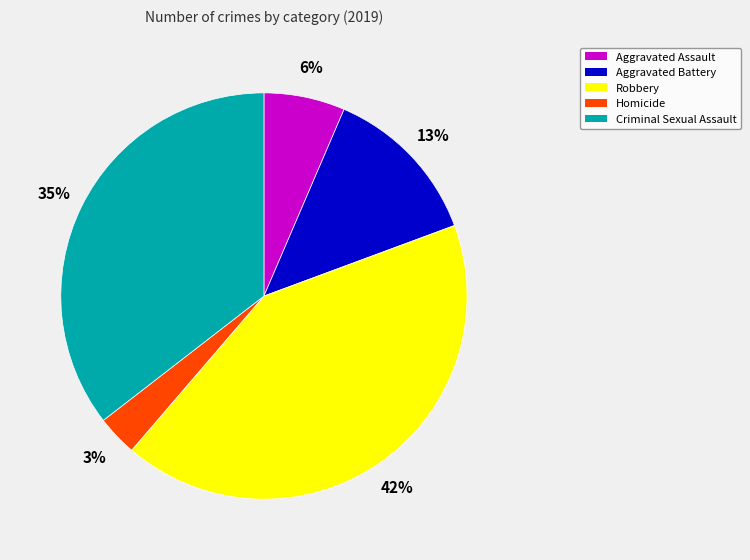

Count the number of slices in the pie.

5